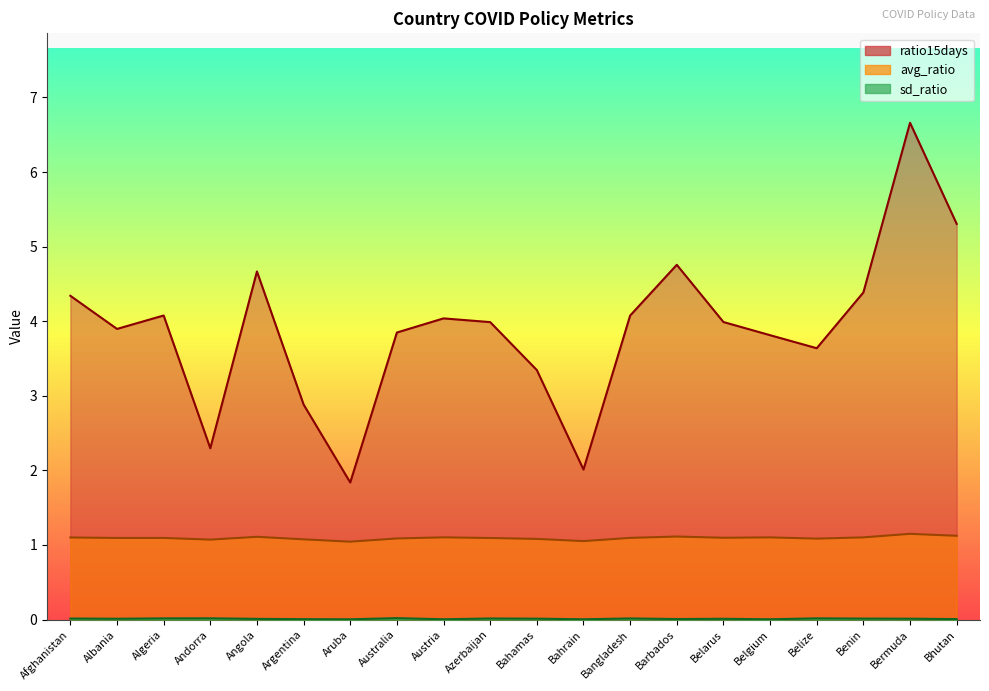

Which series has the largest total across all categories?

ratio15days